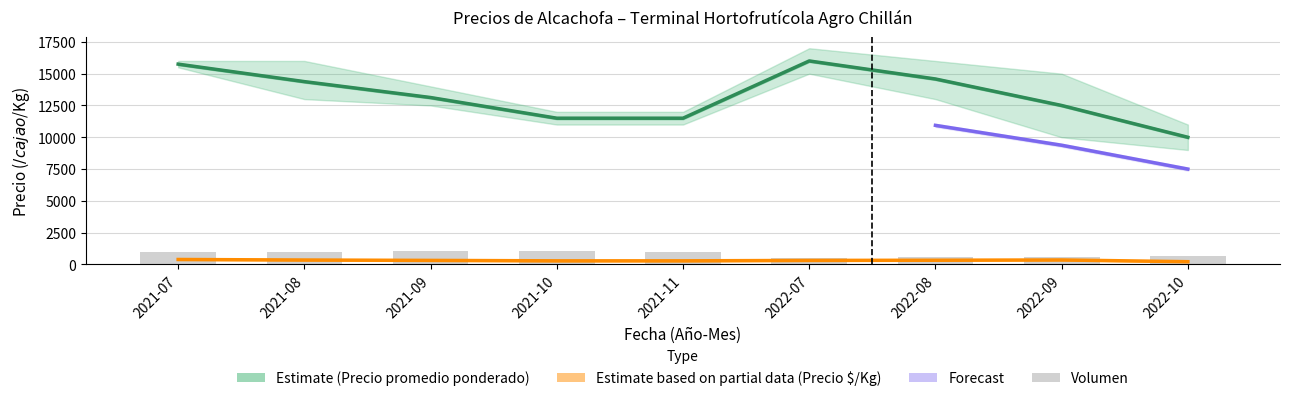

What is the maximum value for Precio $/Kg?

394